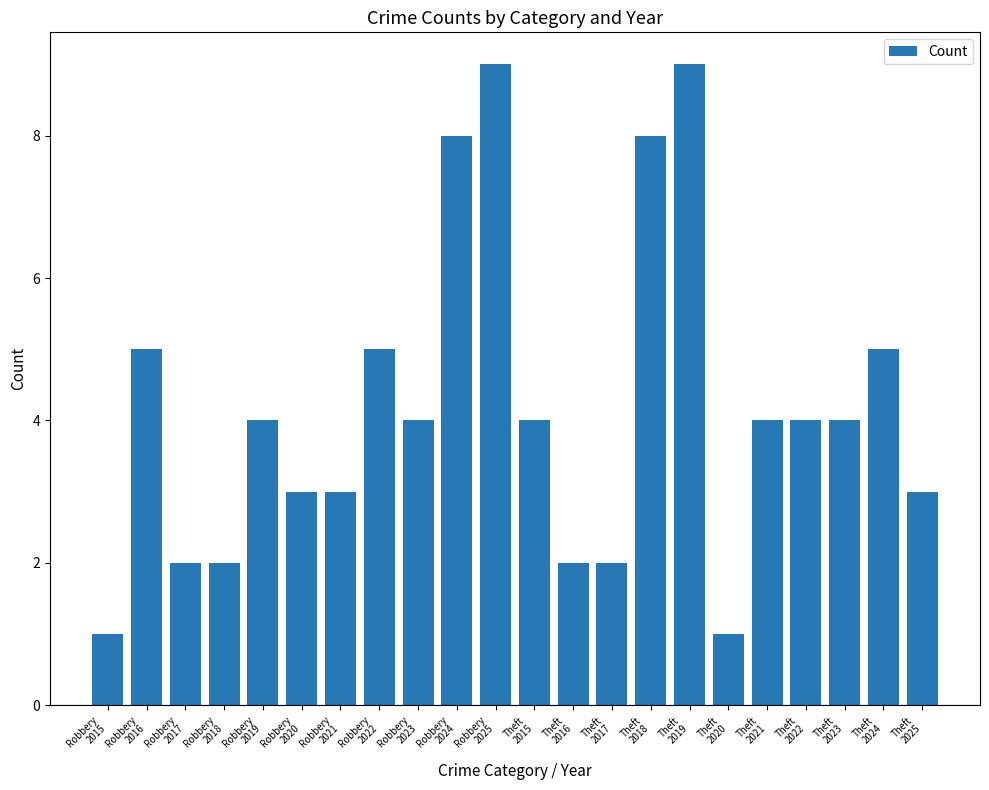

The value at Theft
2017 is 2. True or false?

True